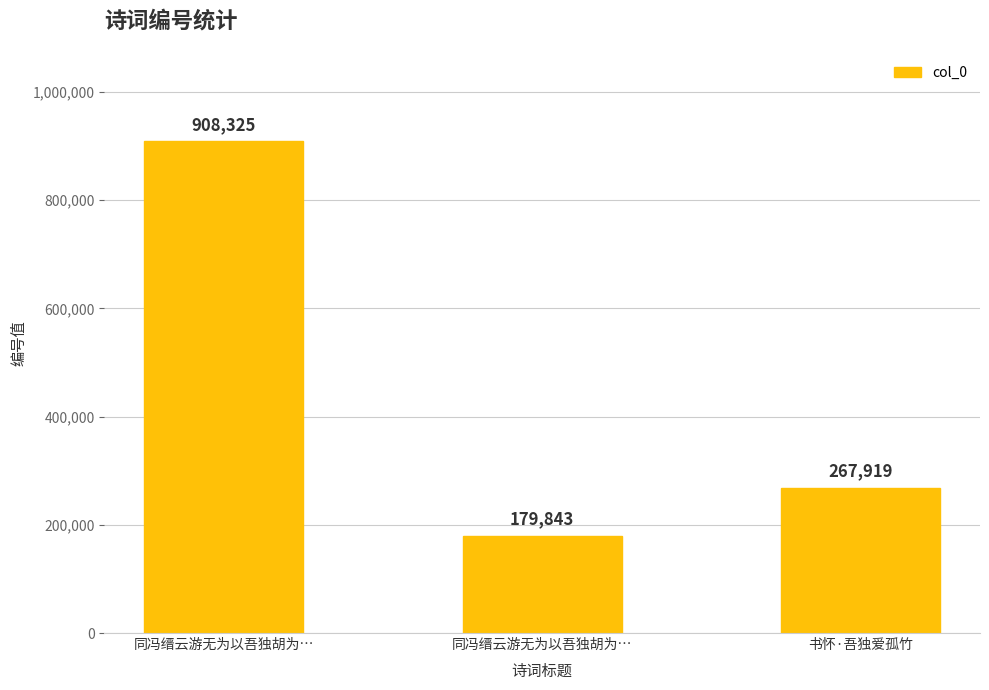

How many bars are there in total?

3